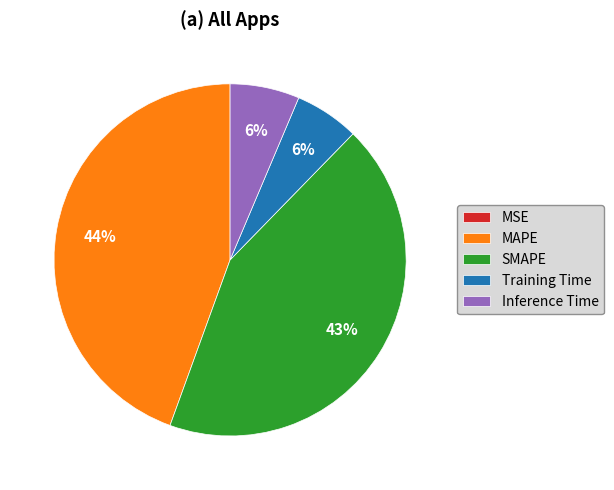

To the nearest percent, what is the difference between the largest and smallest slice percentages?

44%